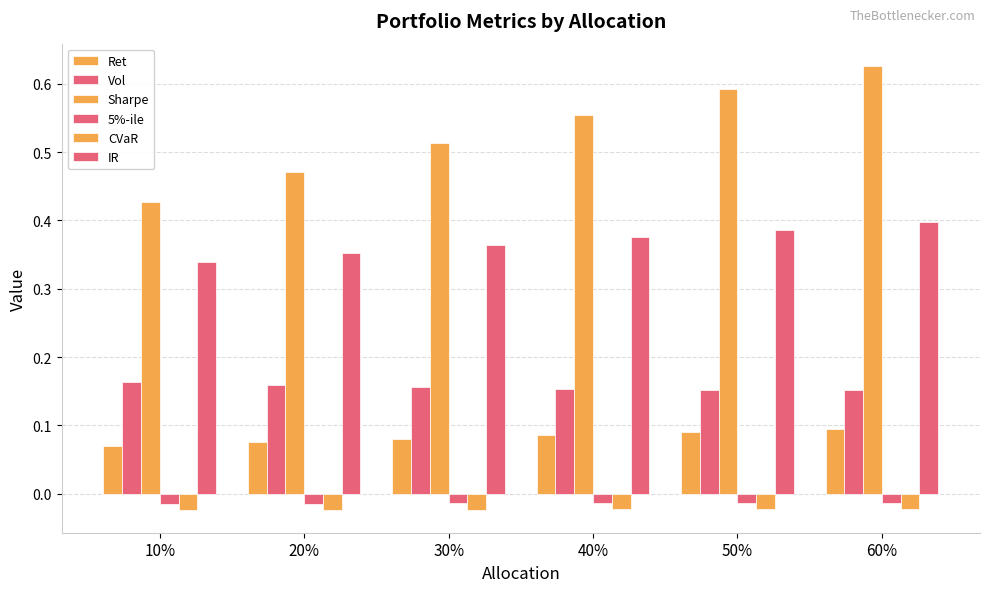

How many series are shown in this chart?

6